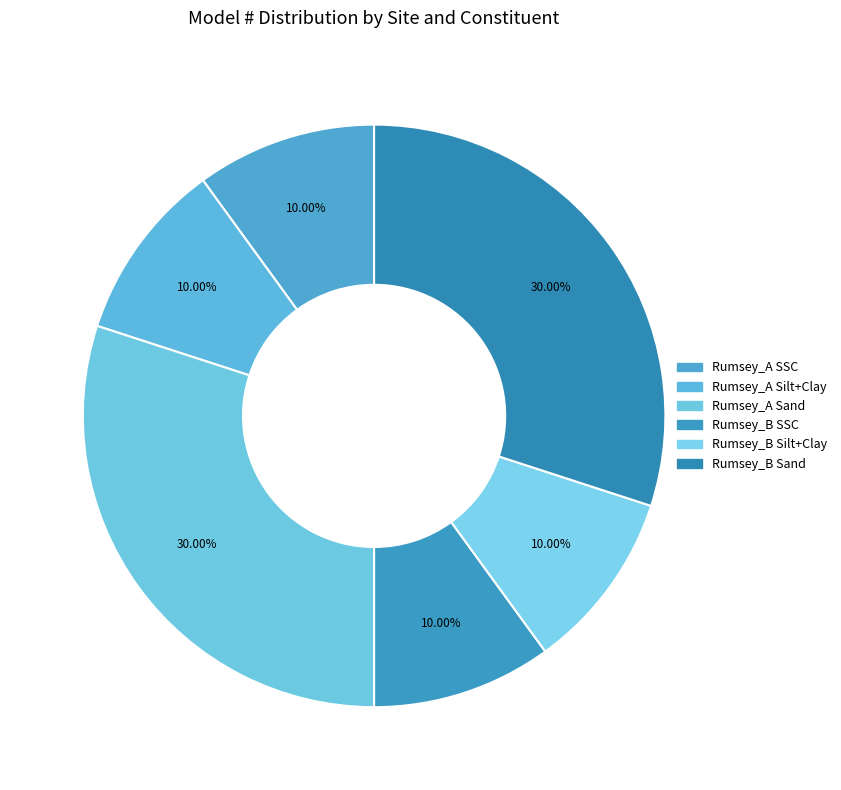

What is the smallest slice in the pie chart?

Rumsey_A SSC